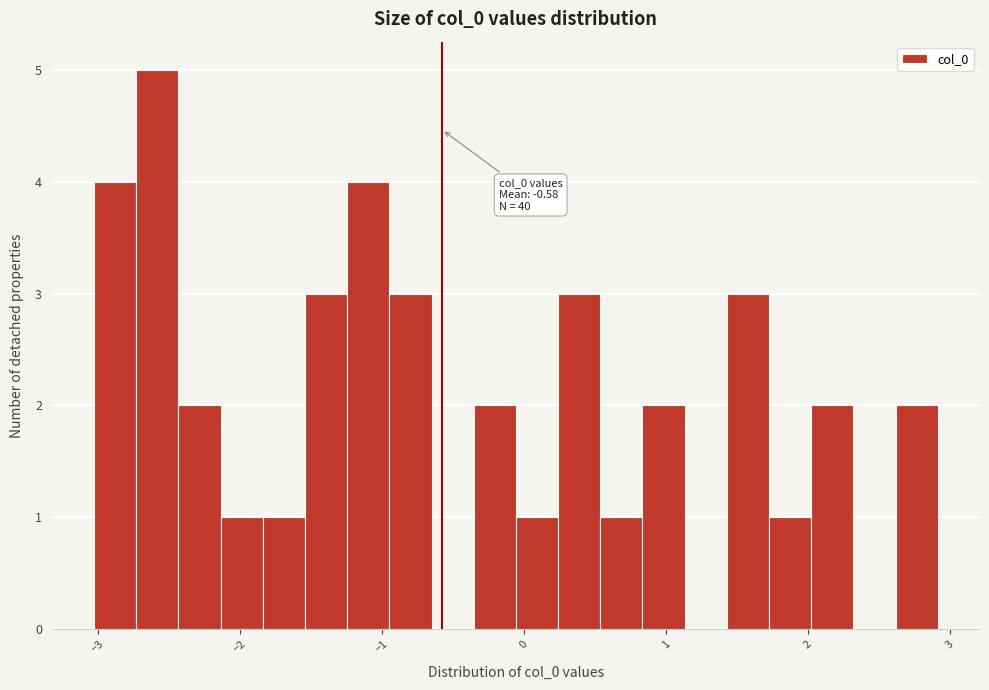

Around what value on the x-axis is the tallest bar? Give the approximate position of its centre, as read against the axis.

-2.6